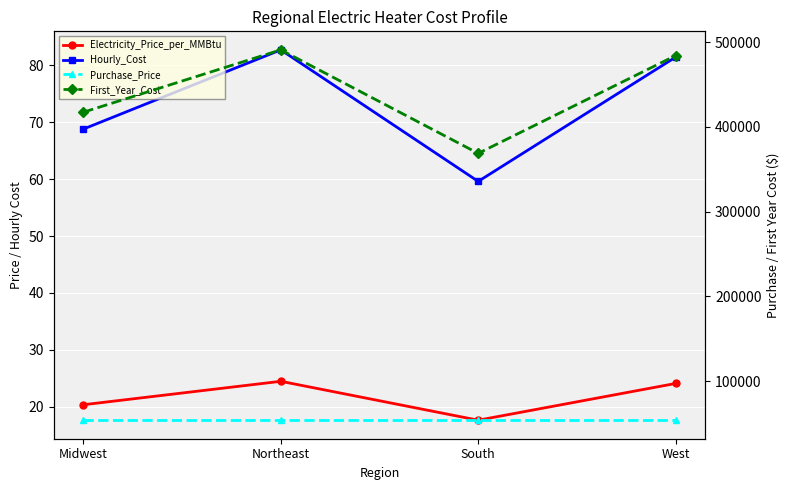

Which series changed the most between Northeast and South?

First_Year_Cost